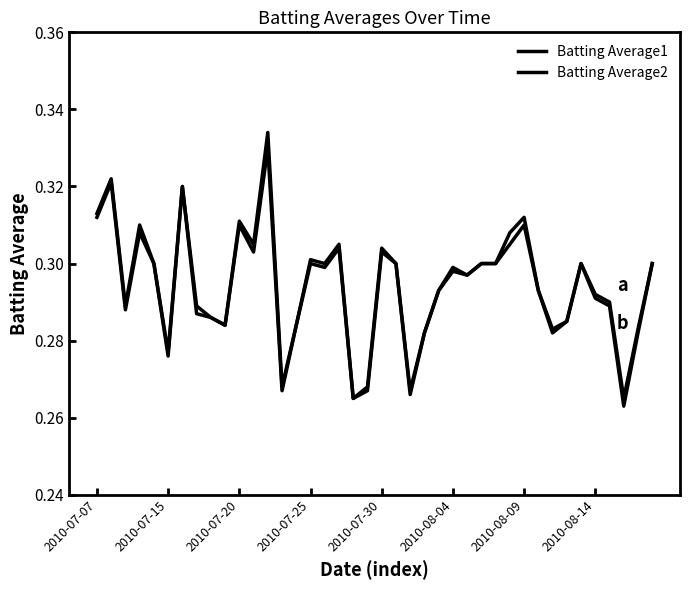

How many lines are shown in the chart?

2